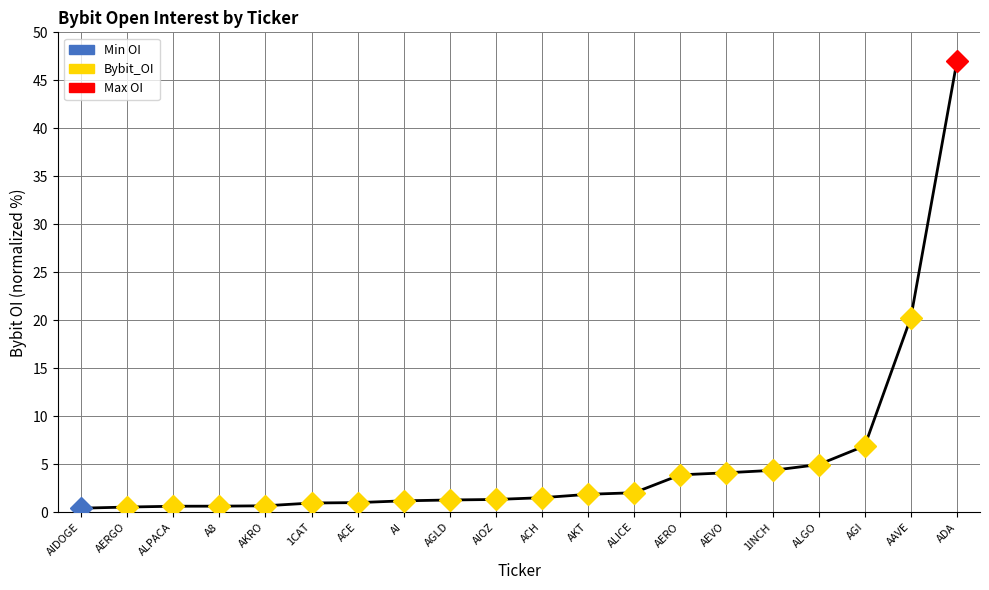

Where is the data nearest to the value 23?

AAVE